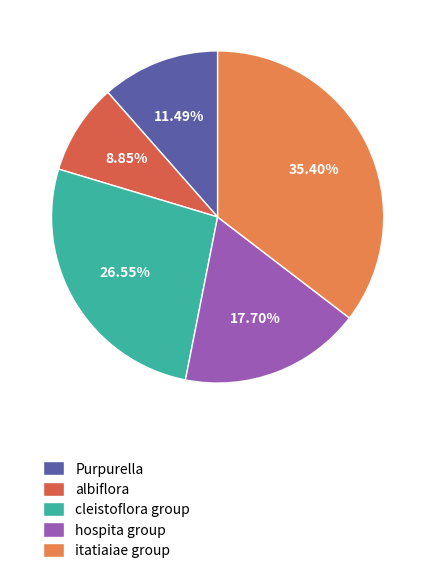

Count the number of slices in the pie.

5